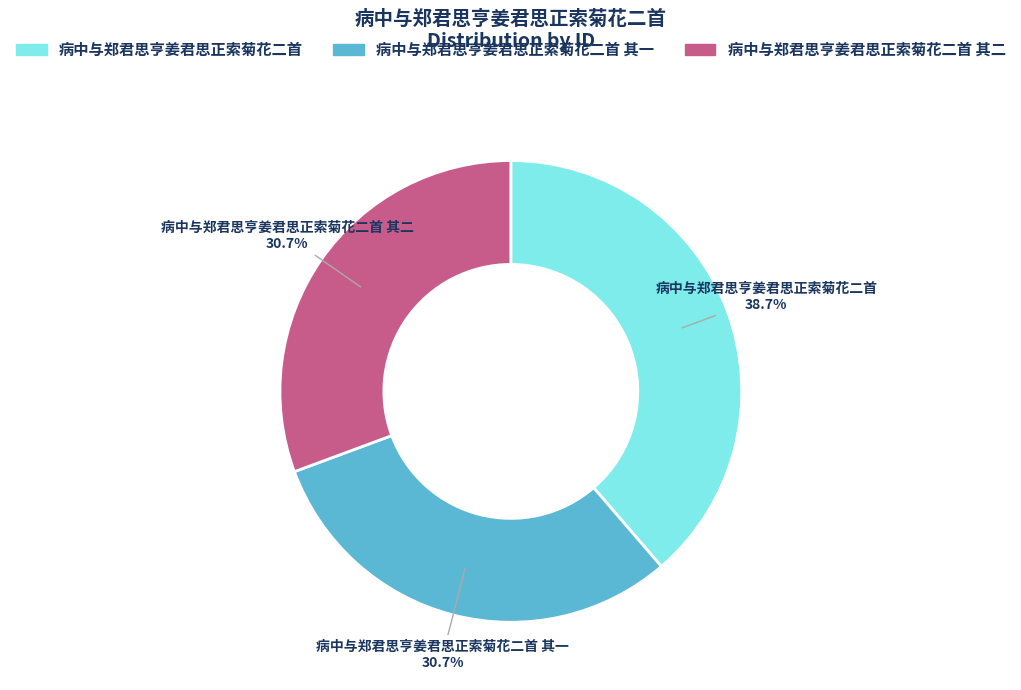

Is there a majority slice in this chart?

No